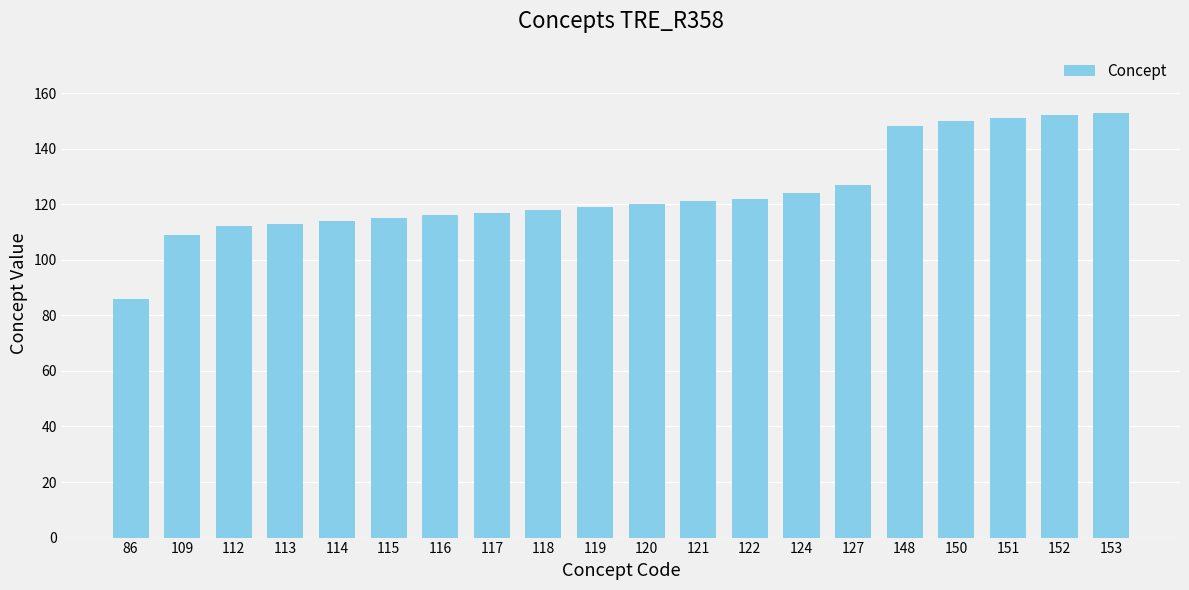

Approximately how many times larger is the value at 150 compared to 119?

1.3